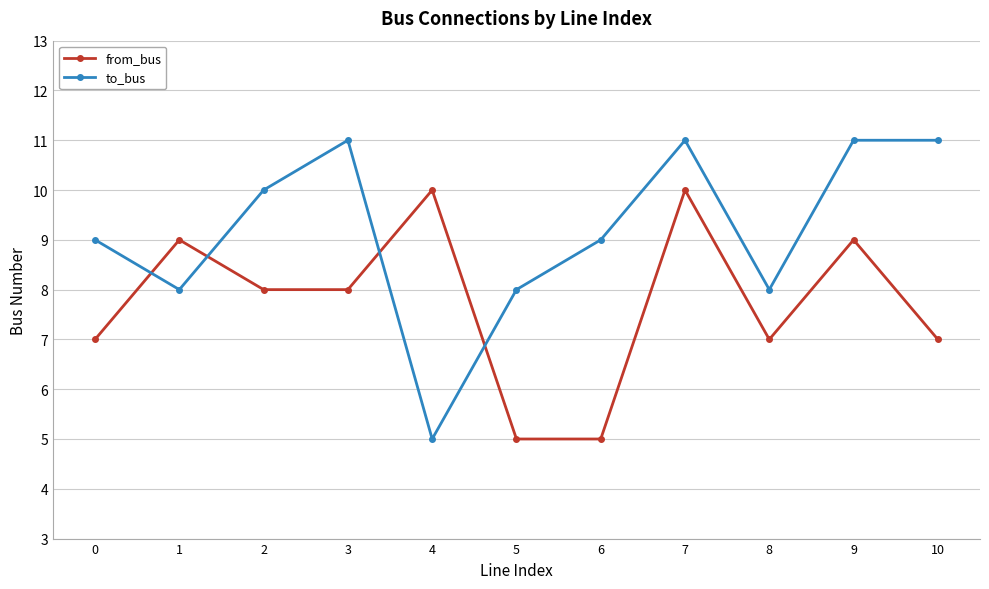

What is the maximum value for from_bus?

10